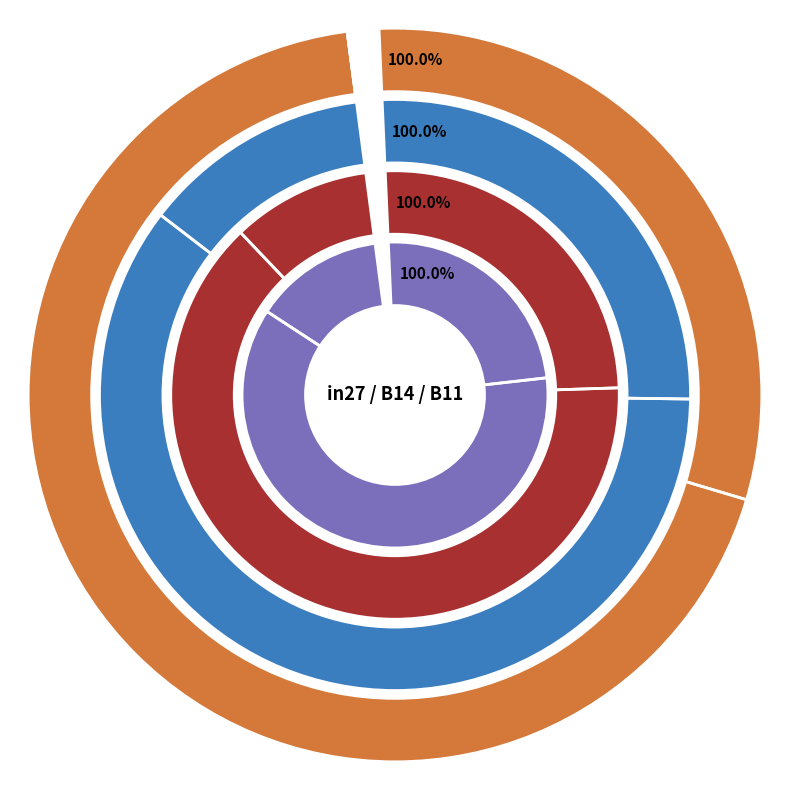

Is in27 the majority of the pie?

No